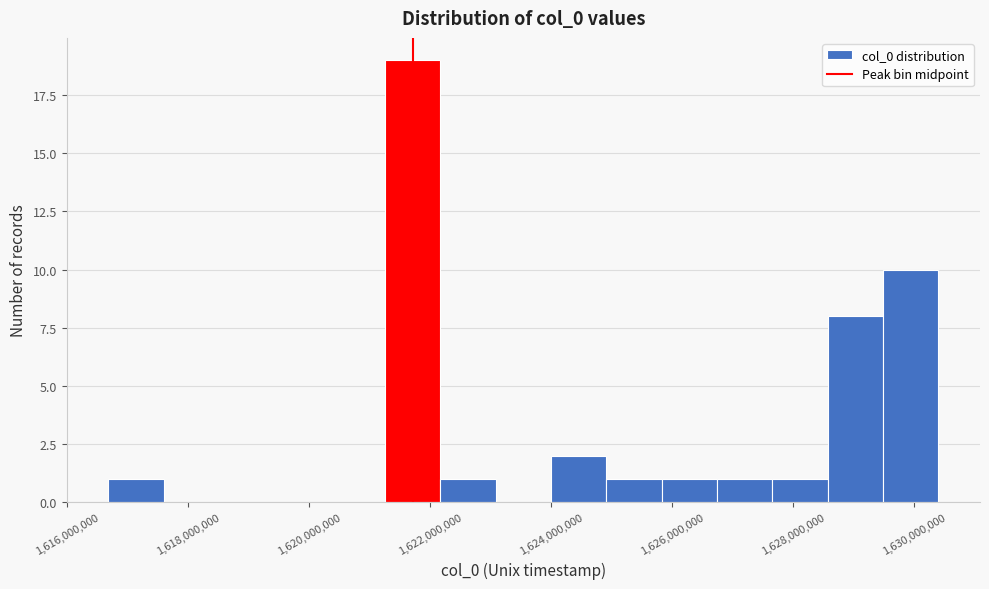

Reading left to right, list every bar in this chart as the range it spans on the x-axis followed by its height. Neither the bar edges nor the heights are printed on the chart, so give them approximately, as read against the axes.

1616600000 to 1617600000: 1
1617600000 to 1618600000: 0
1618600000 to 1619400000: 0
1619400000 to 1620400000: 0
1620400000 to 1621200000: 0
1621200000 to 1622200000: 19
1622200000 to 1623000000: 1
1623000000 to 1624000000: 0
1624000000 to 1625000000: 2
1625000000 to 1625800000: 1
1625800000 to 1626800000: 1
1626800000 to 1627600000: 1
1627600000 to 1628600000: 1
1628600000 to 1629400000: 8
1629400000 to 1630400000: 10